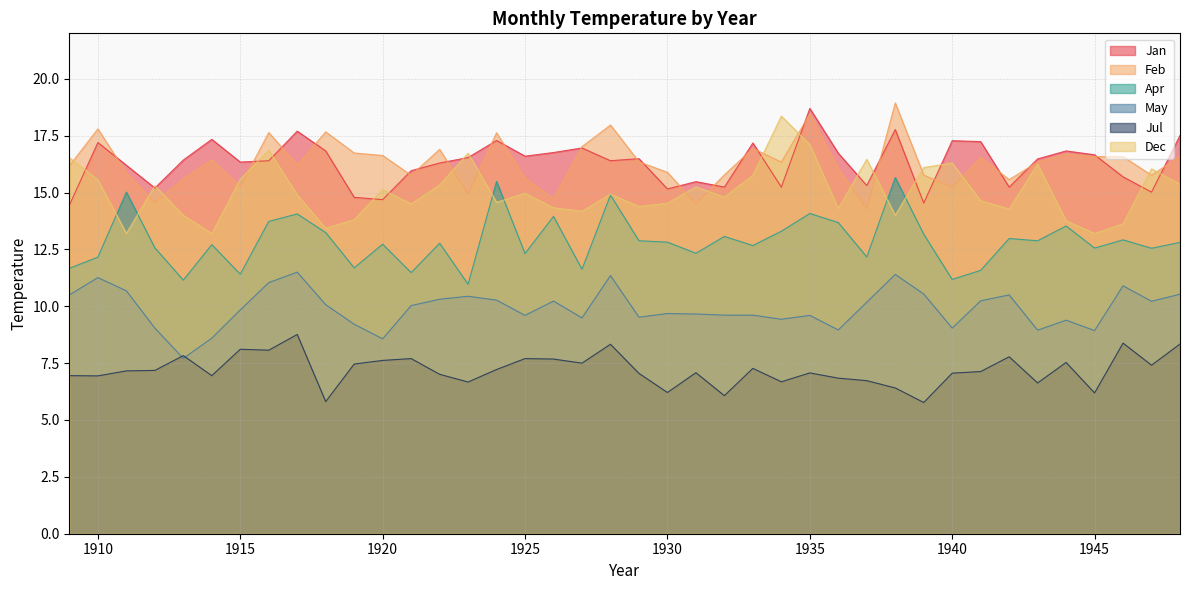

What are all the series names shown in the legend?

Jan, Feb, Apr, May, Jul, Dec